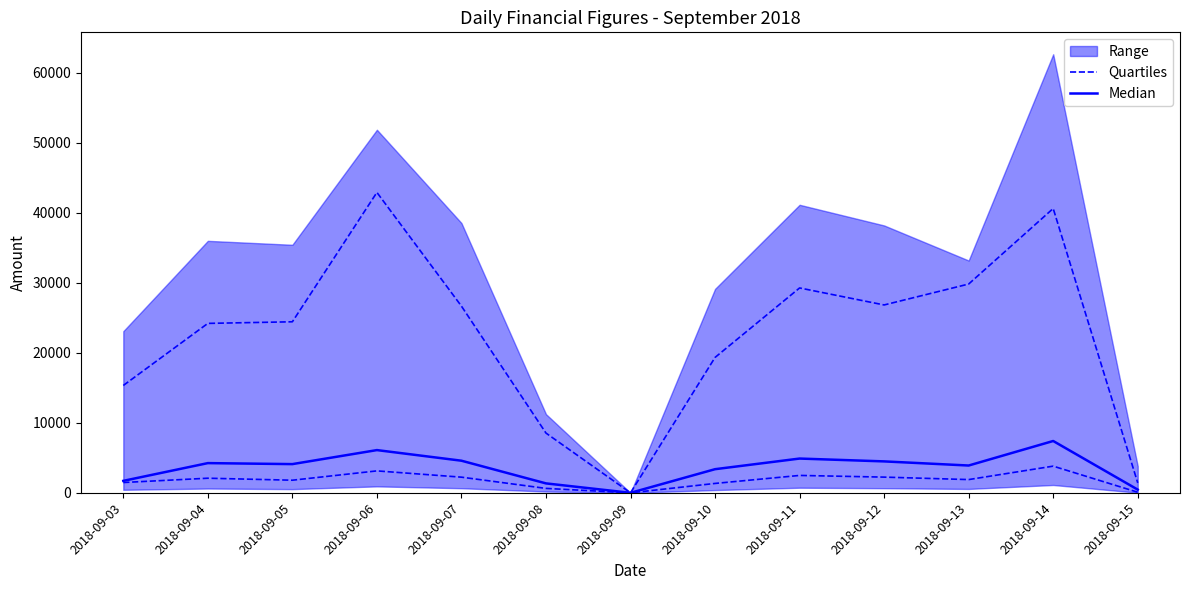

Reading right to left, list all the values displayed in this chart.

Quartiles: 85.3	3813.5	1893.8	2245.8	2486.8	1343.0	0.0	633.9	2239.0	3135.9	1803.6	2089.8	1474.2
Median: 459.1	7408.3	3903.4	4493.0	4898.8	3379.0	0.0	1349.5	4591.4	6108.4	4105.0	4247.8	1710.8